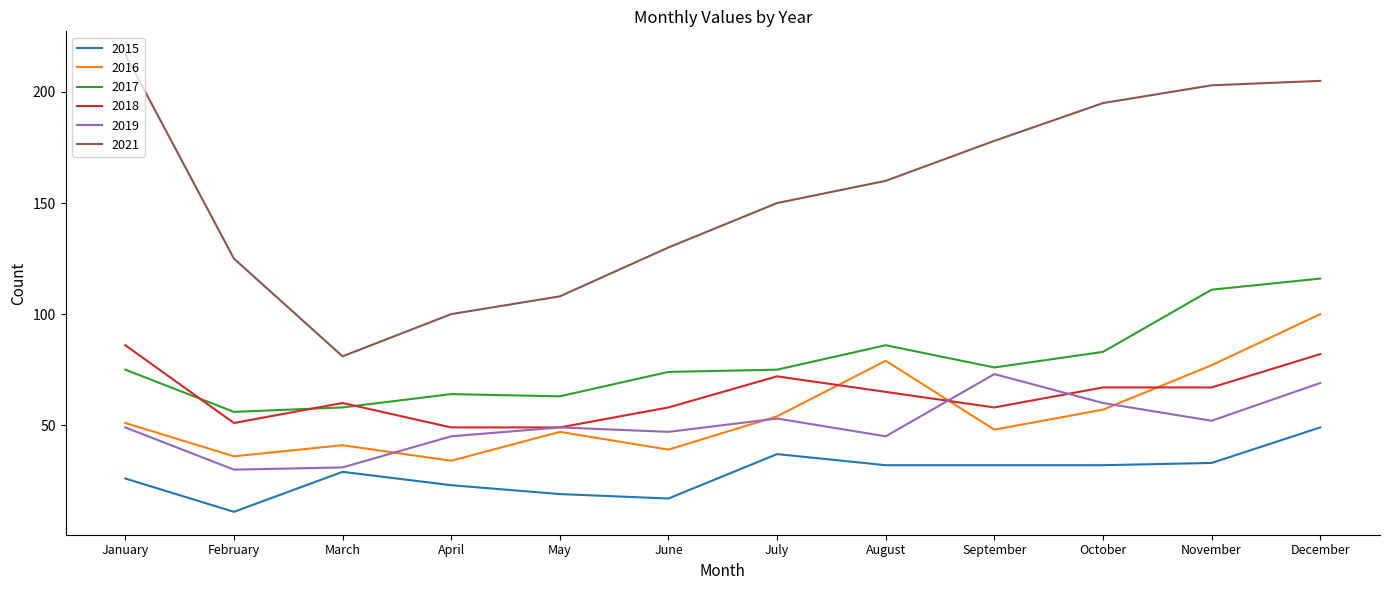

True or false: 2021 and 2016 intersect in this chart.

False